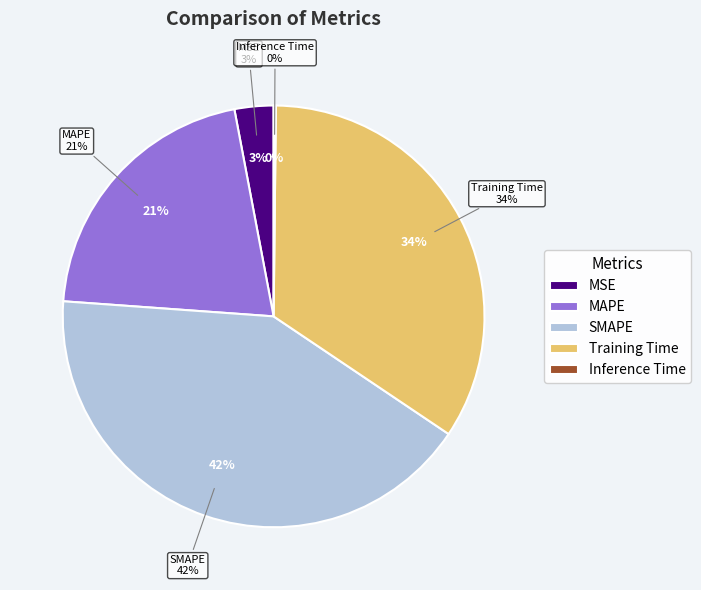

What is the largest slice in the pie chart?

SMAPE